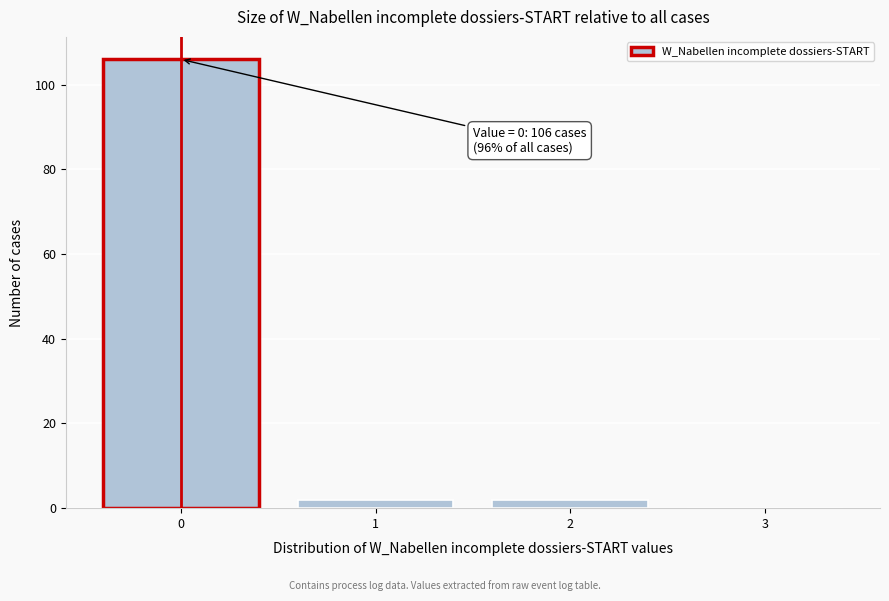

Which range on the x-axis has the tallest bar?

-0.5 to 0.5